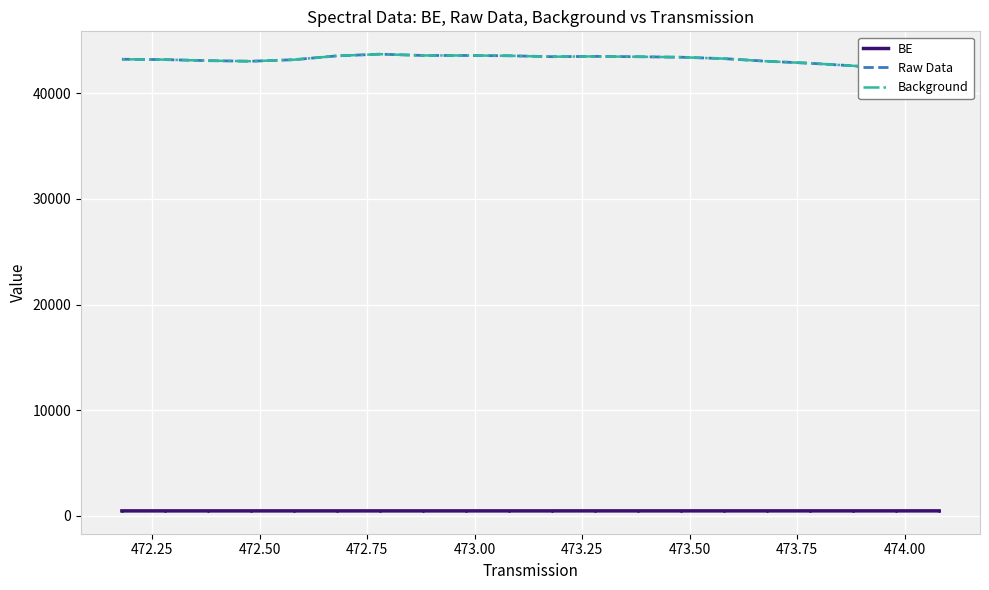

Which series changed the most between 472.75 and 473.50?

Raw Data